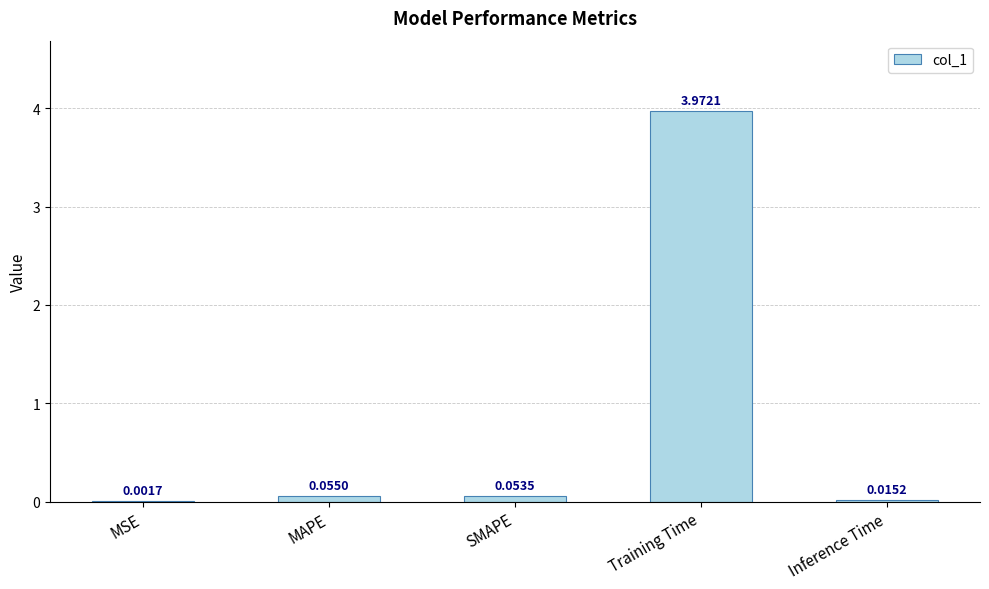

At which category does the chart reach its peak across all series?

Training Time